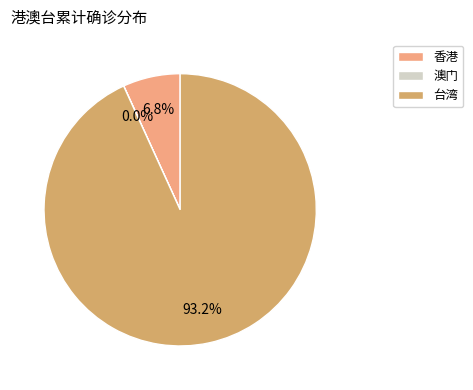

Combined, do 香港 and 台湾 account for over 50%?

Yes